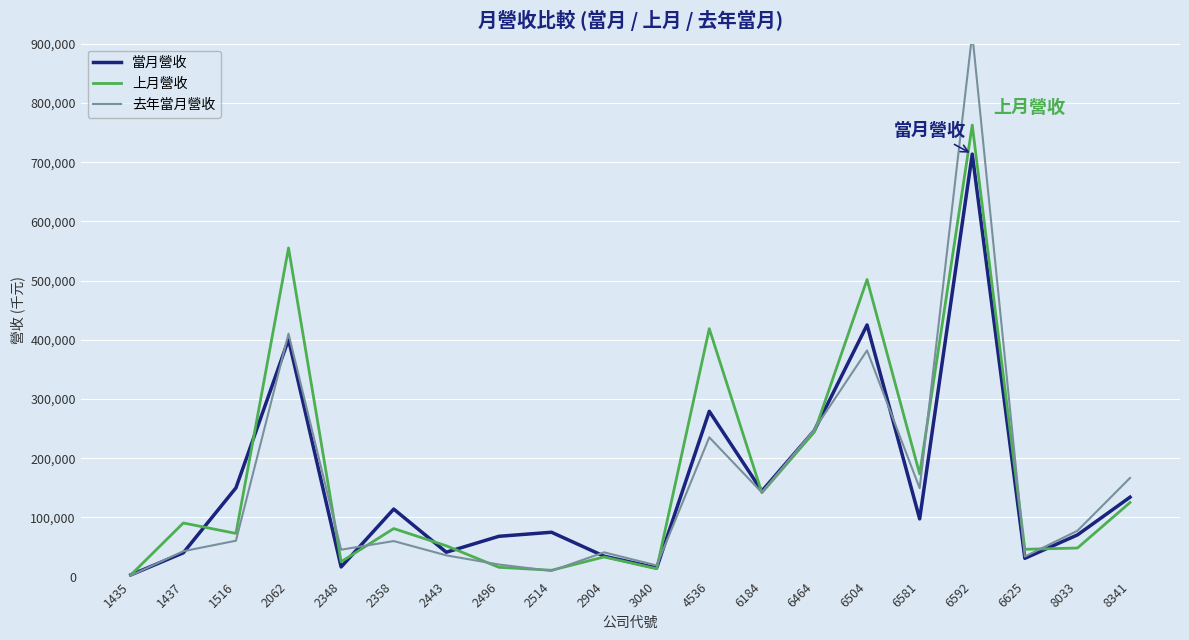

The value of 去年當月營收 at 4536 is 135702. True or false?

False